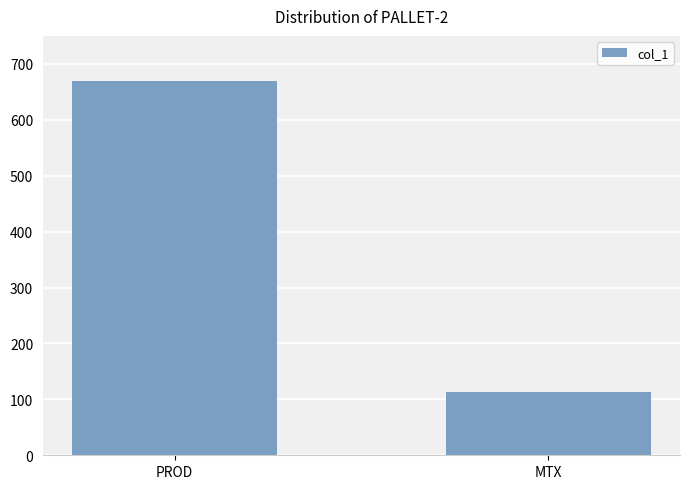

What is the value of the 1st bar from the left?

670